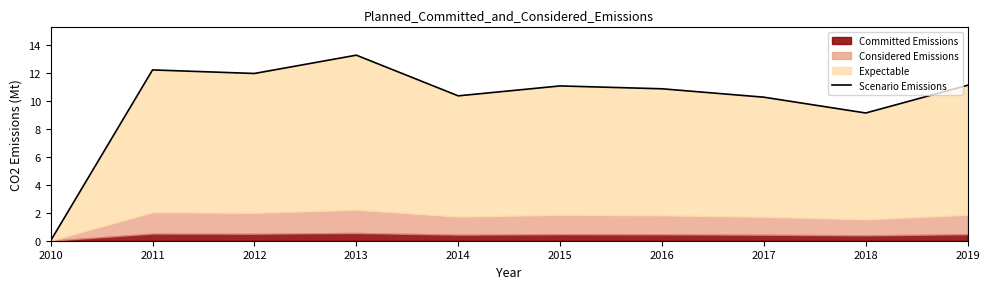

Does the chart display data point markers on the line(s)?

No